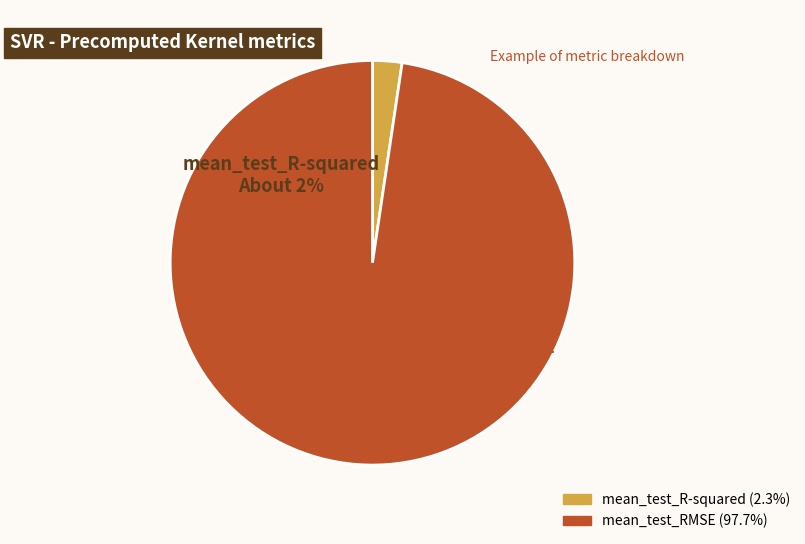

What is the largest slice in the pie chart?

mean_test_RMSE